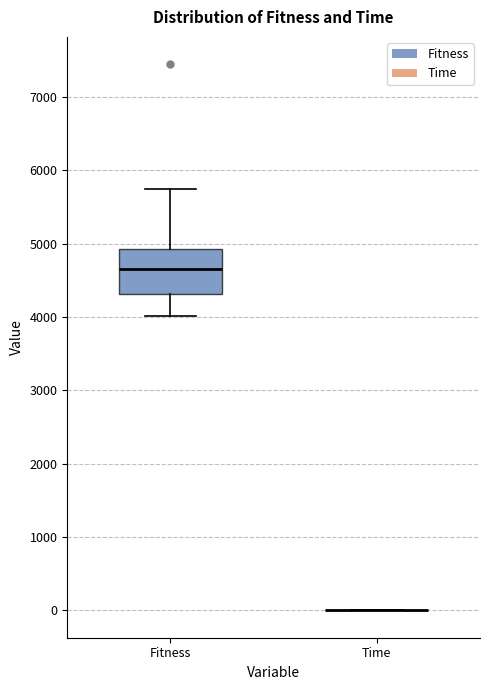

Comparing the boxes themselves (not the whiskers), which one is the tallest?

Fitness